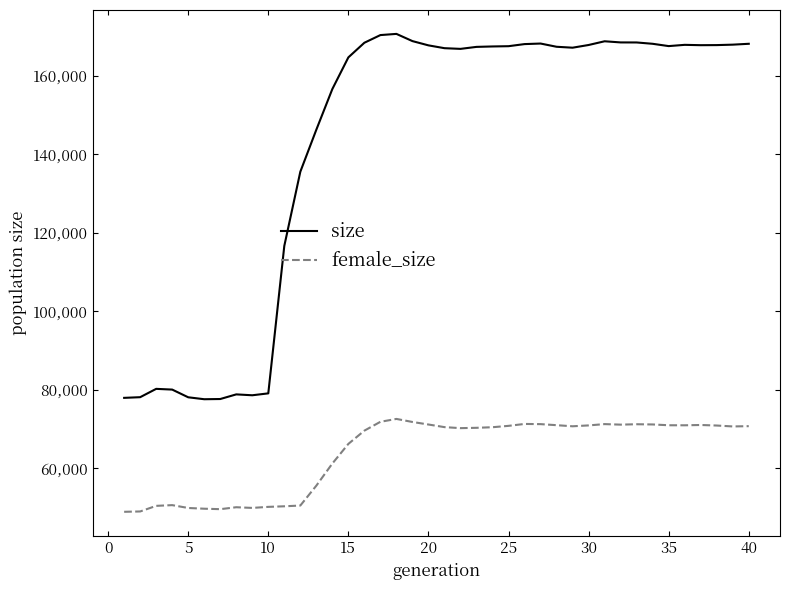

What are all the series names shown in the legend?

size, female_size